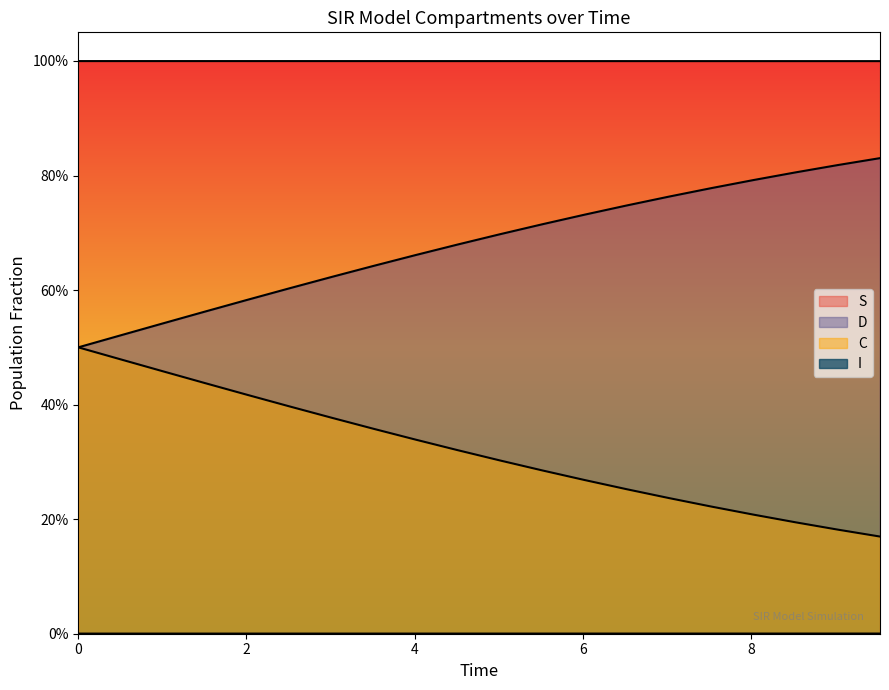

How many lines are shown in the chart?

4